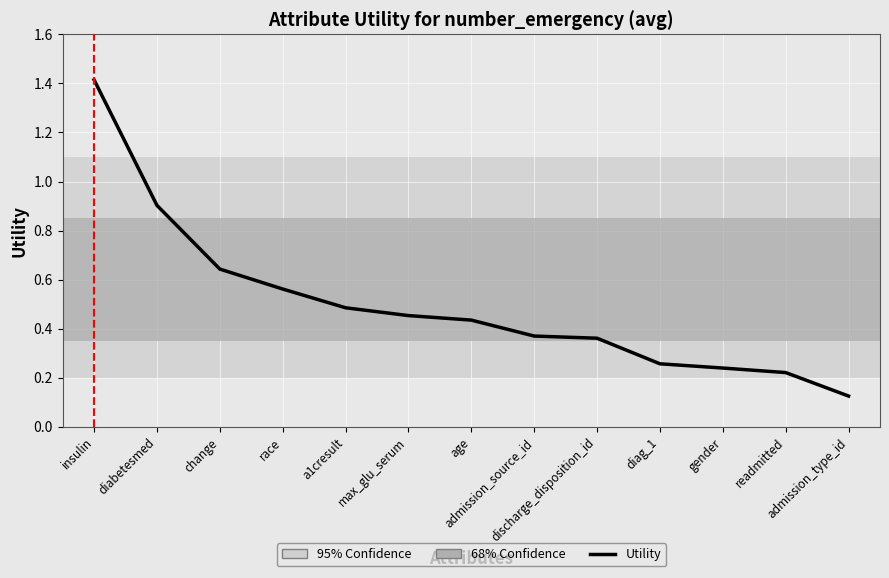

What is the difference between the maximum and minimum values?

1.3